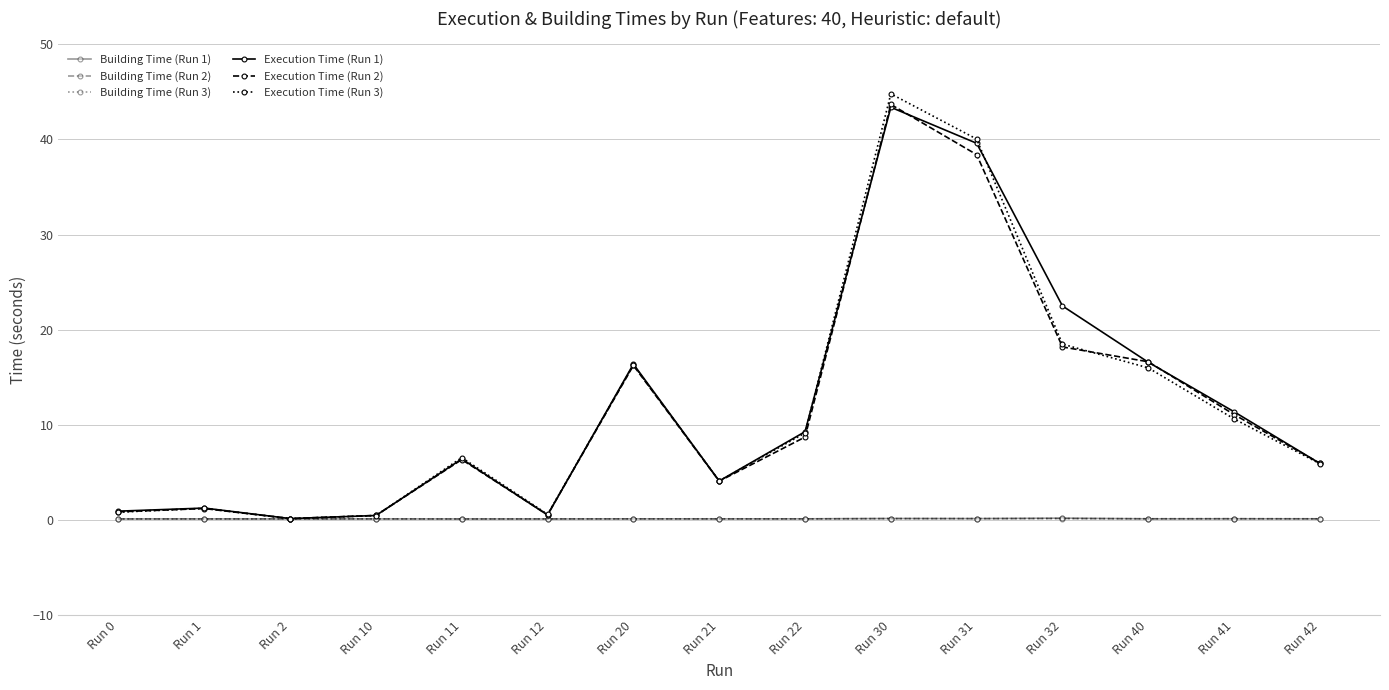

What is the sum of the Execution Time (Run 2) values at Run 32 and Run 12?

18.7